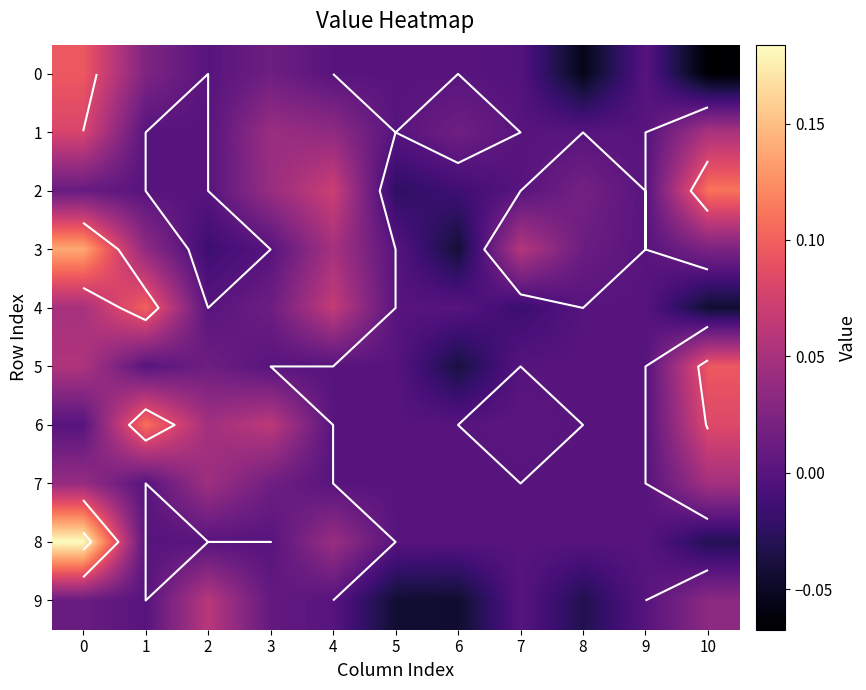

What is the difference between the 9 values at 2 and 5?

0.1